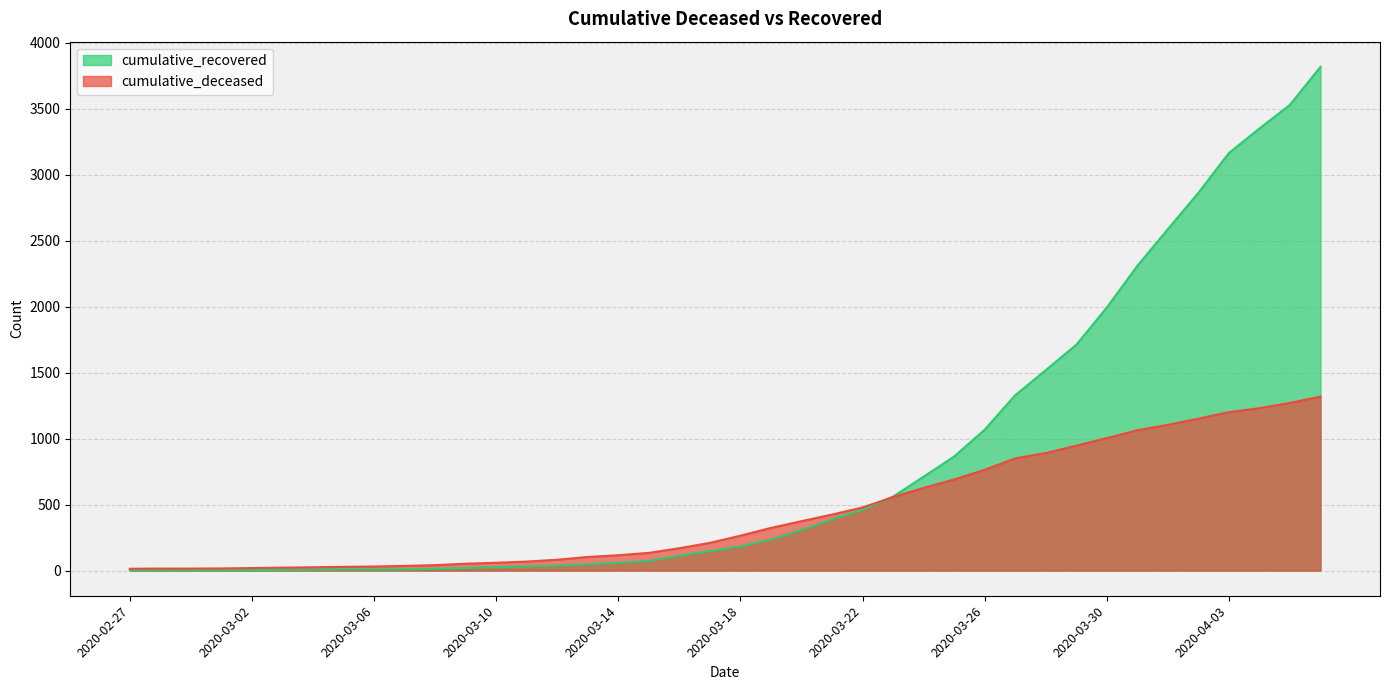

What is the lowest value of the cumulative_recovered series?

2